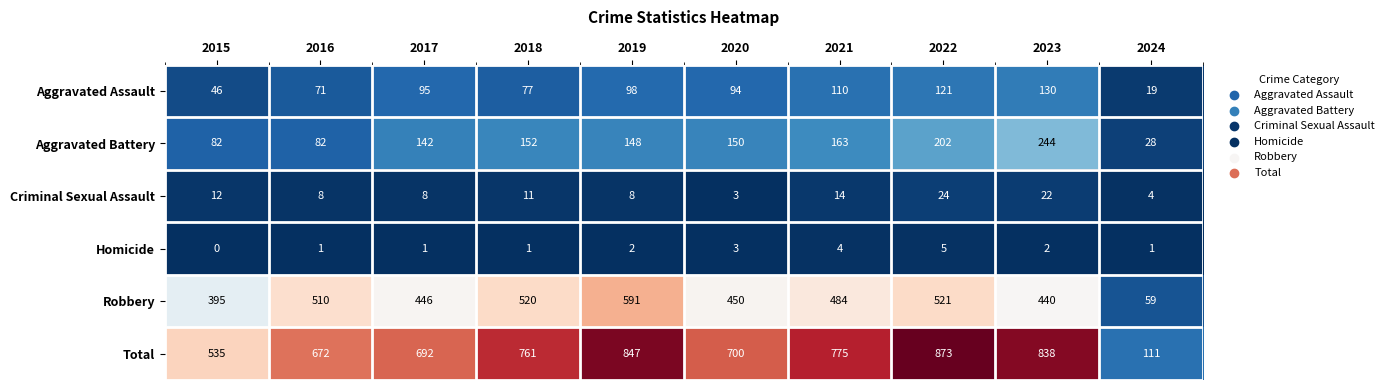

Which series has the largest range (max minus min)?

Total